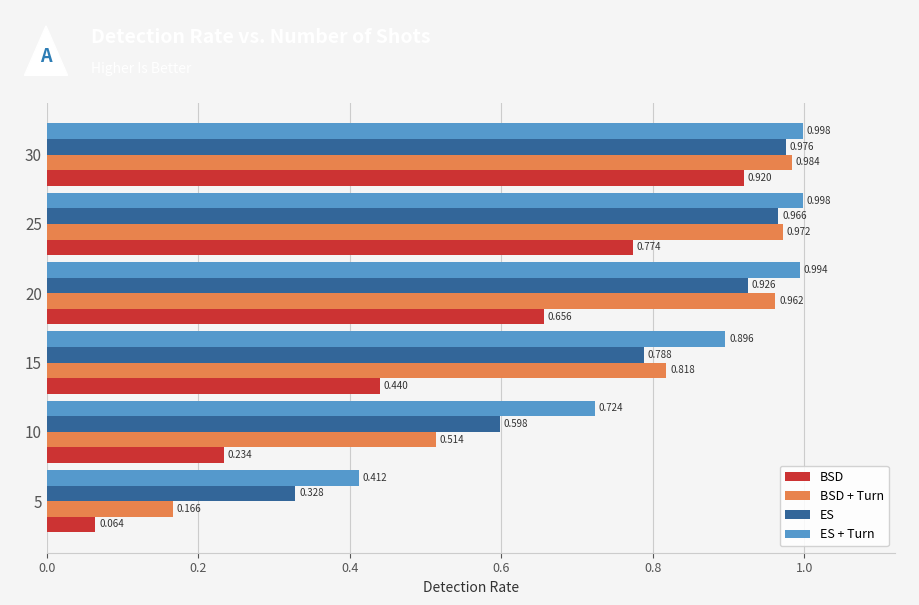

List the series in order of their peak value, lowest first.

BSD, ES, BSD + Turn, ES + Turn